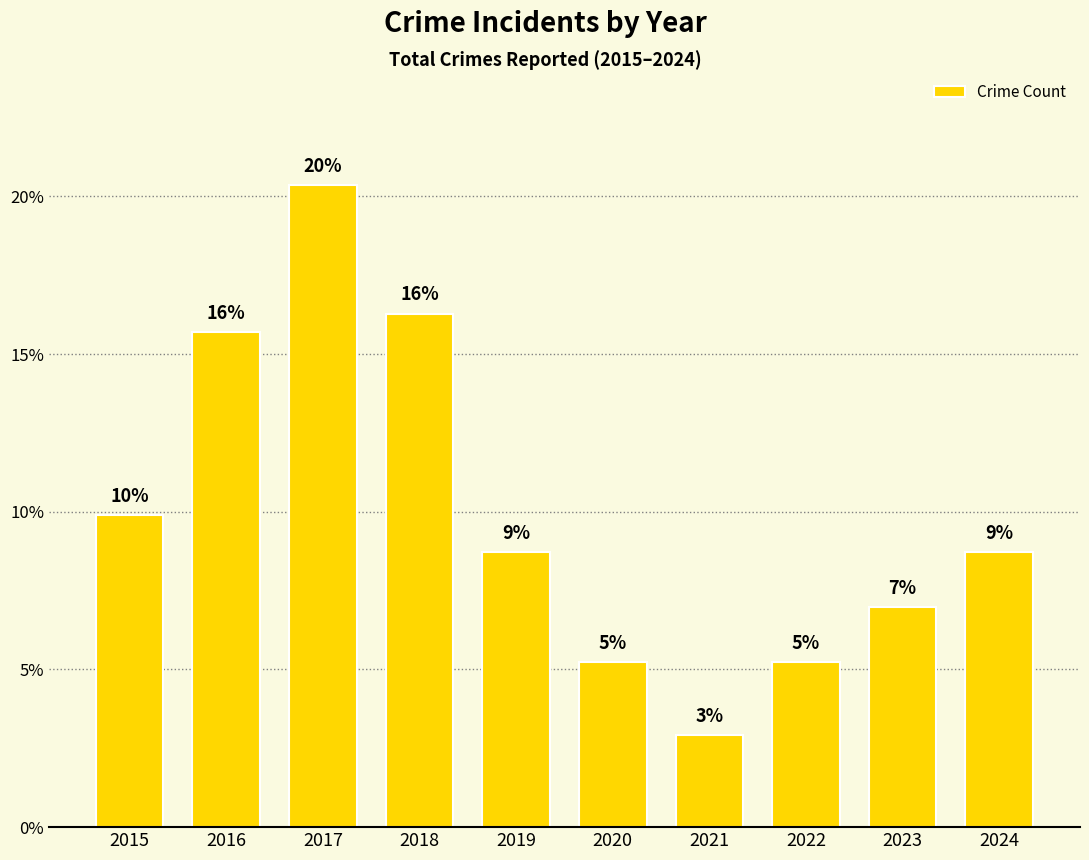

How many bars are there in total?

10